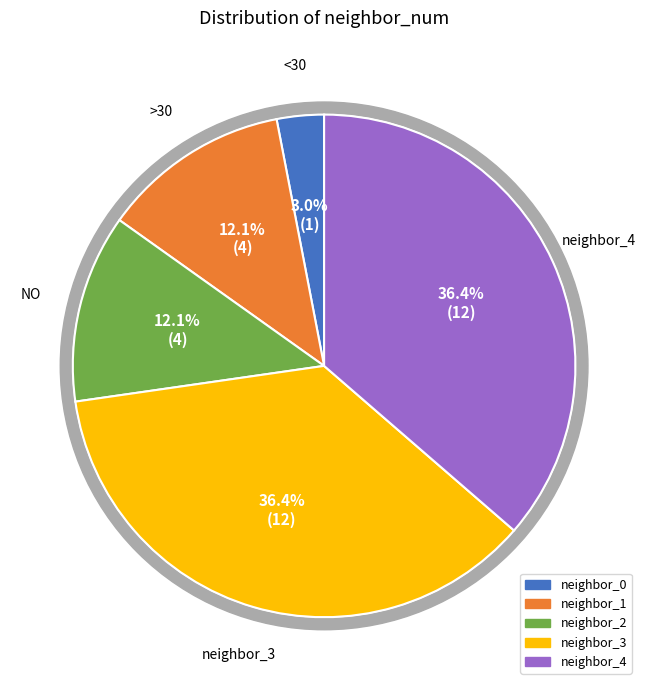

What is the change in value from neighbor_0 to neighbor_2?

+3